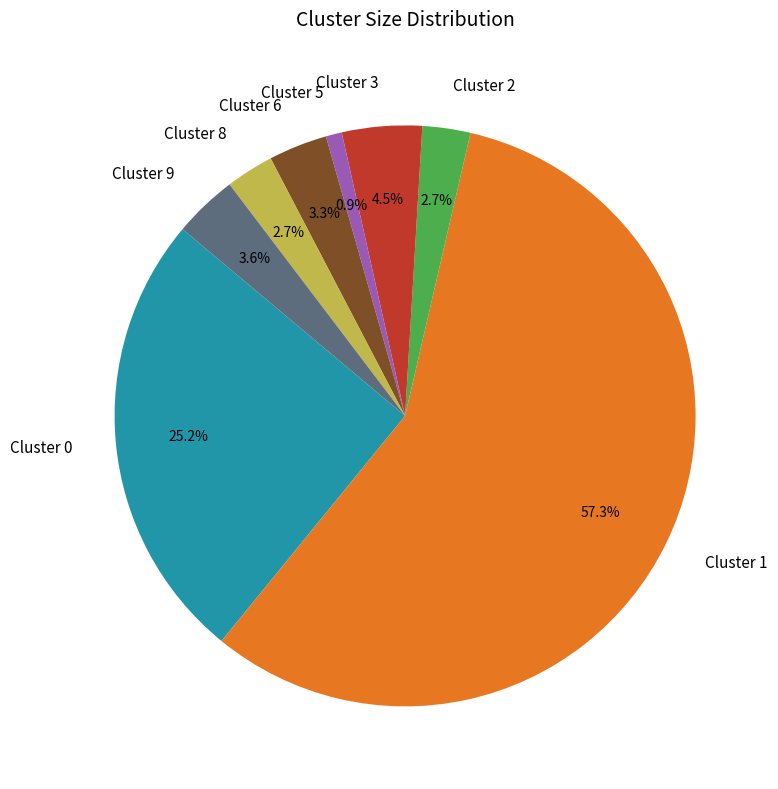

To the nearest percent, what is the average slice percentage?

12%